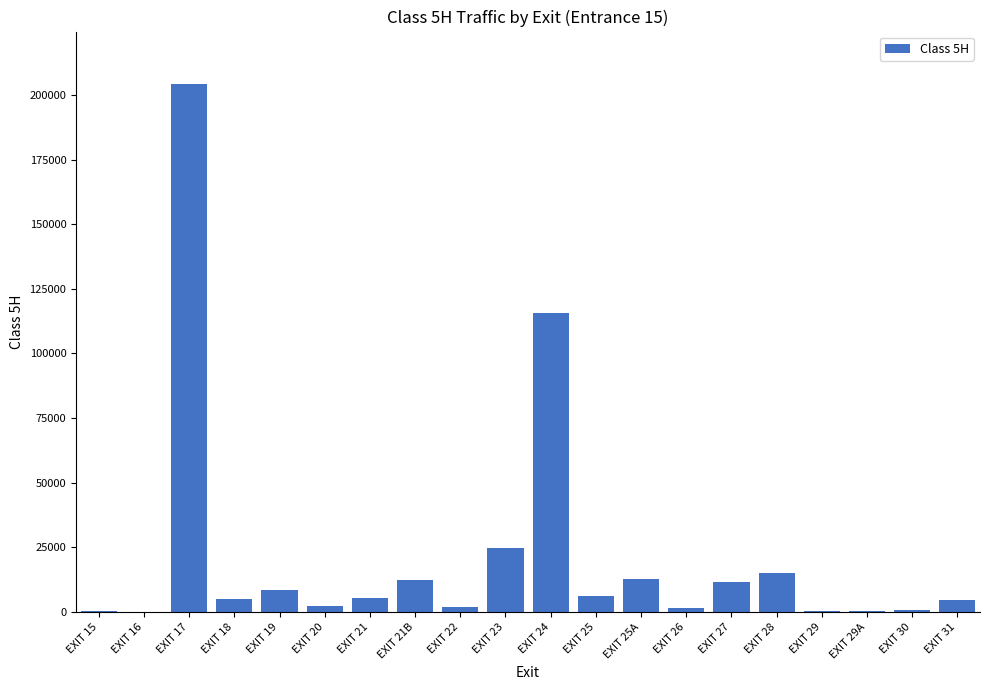

At which category does the chart reach its peak across all series?

EXIT 17